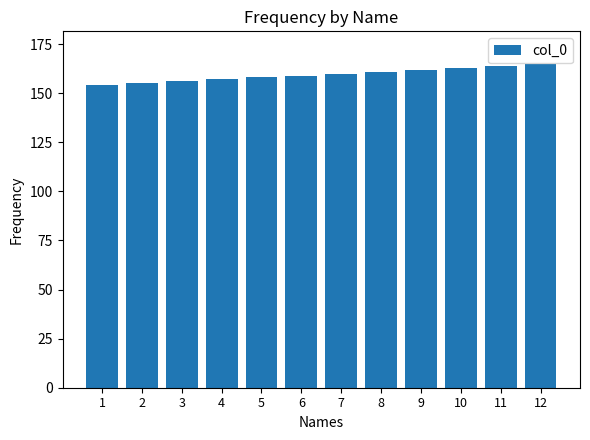

How many distinct data groups are displayed?

1